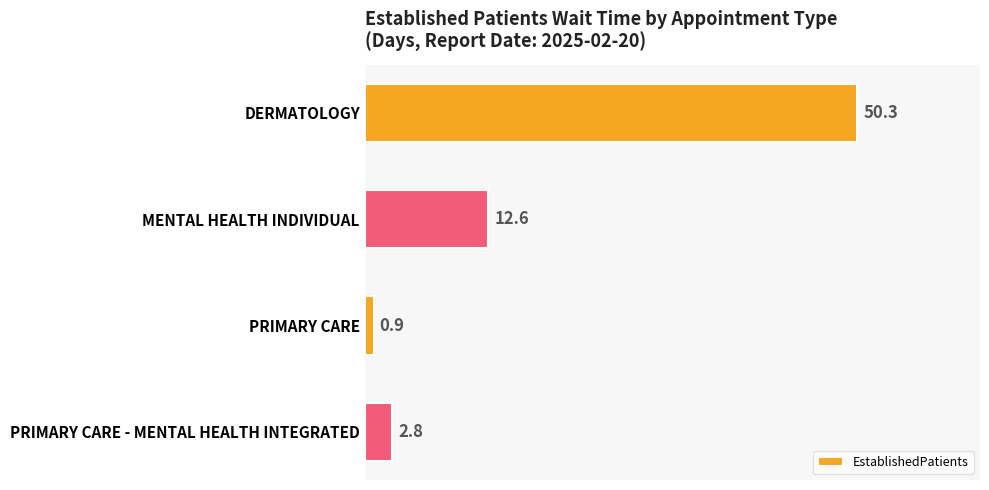

What is the sum of all values?

66.6